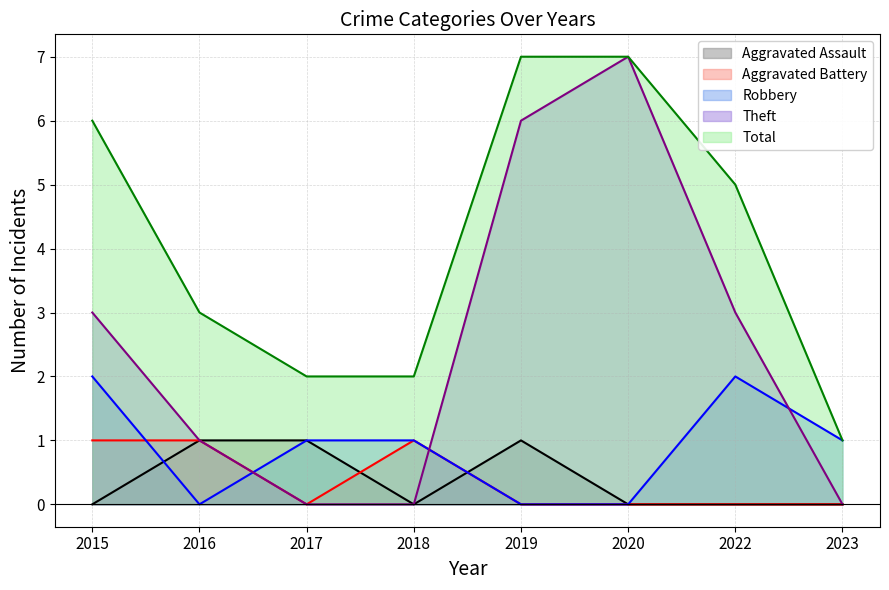

What is the average value of the Total series?

4